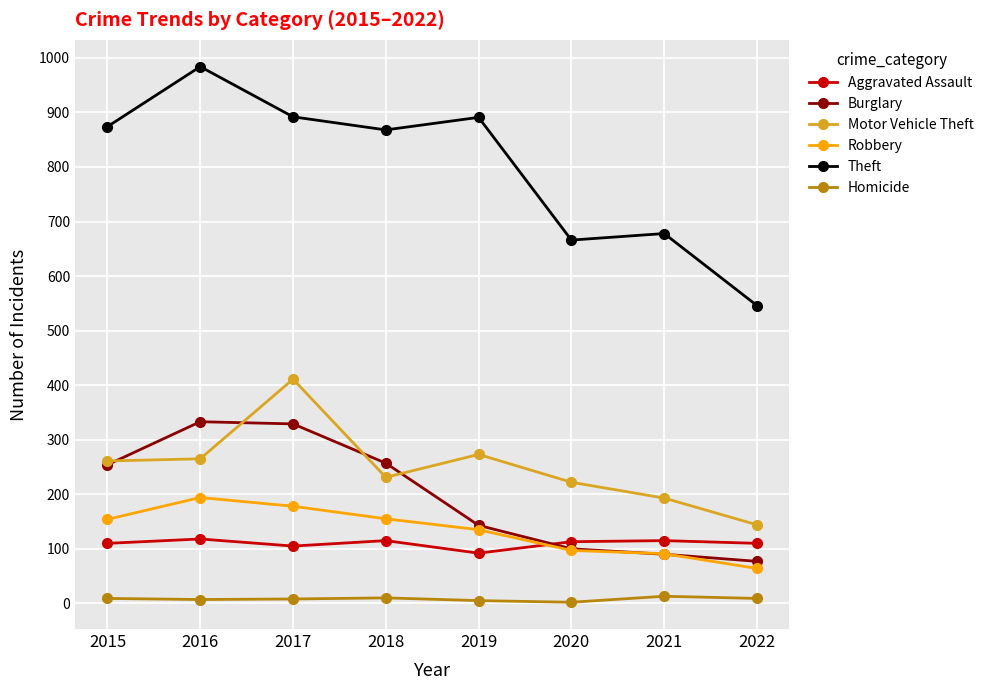

What is the sum of the Aggravated Assault values at 2021 and 2016?

233